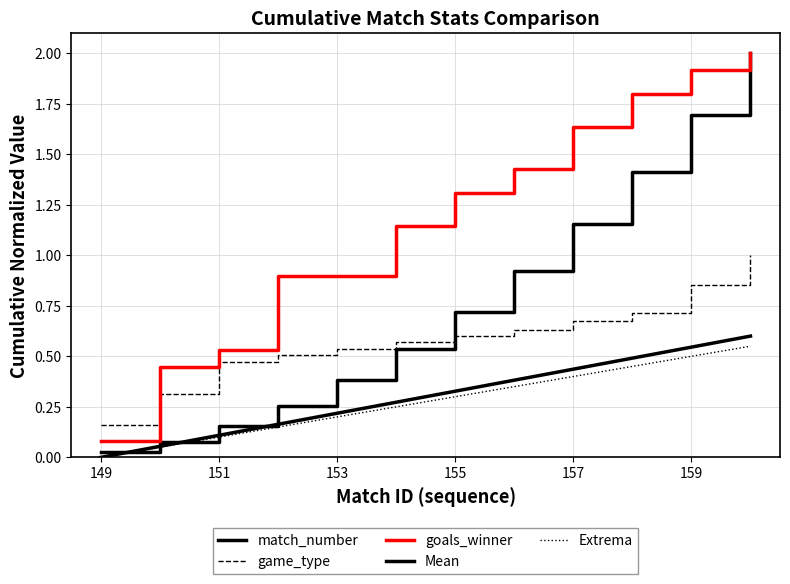

What is the sum of all Mean values?

3.6